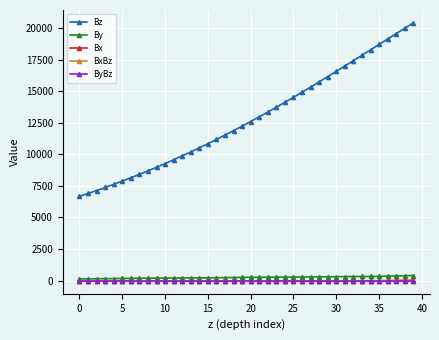

What is the minimum value shown in the chart?

-21.8